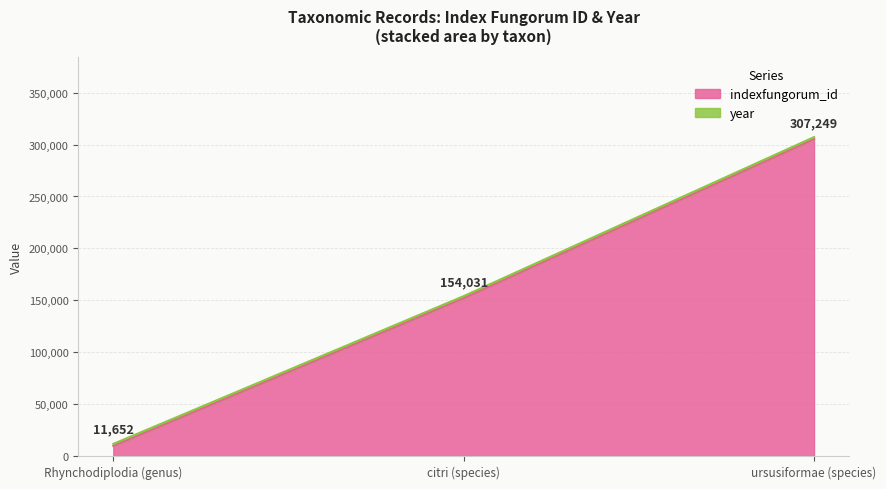

Does the chart have visible grid lines?

Yes